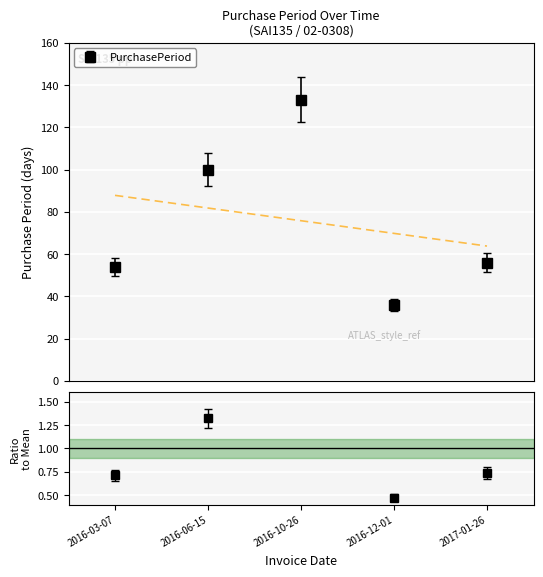

Between 2017-01-26 and 2016-06-15, which is larger?

2016-06-15